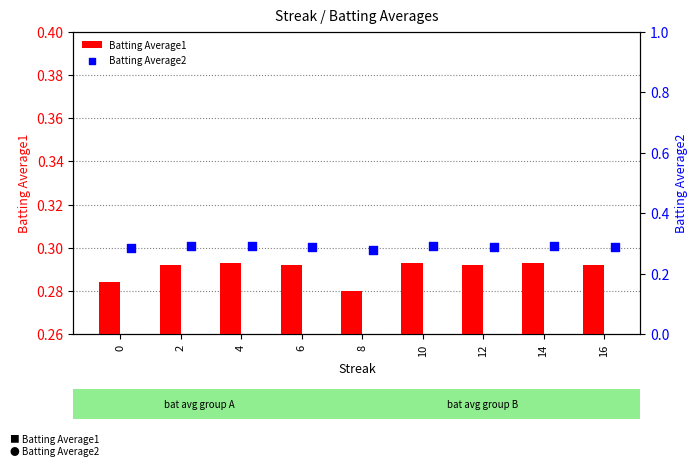

Which series has the largest total across all categories?

Batting Average1